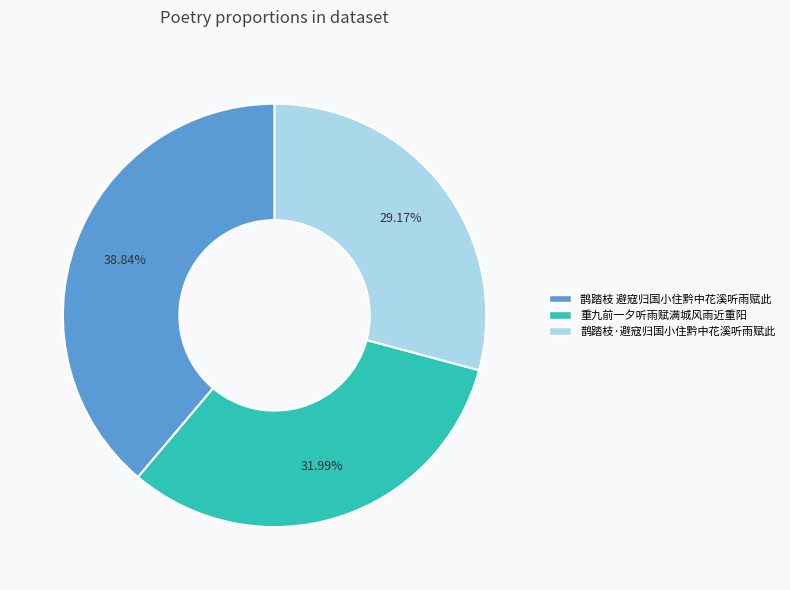

Between 鹊踏枝 避寇归国小住黔中花溪听雨赋此 and 鹊踏枝·避寇归国小住黔中花溪听雨赋此, which is larger?

鹊踏枝 避寇归国小住黔中花溪听雨赋此